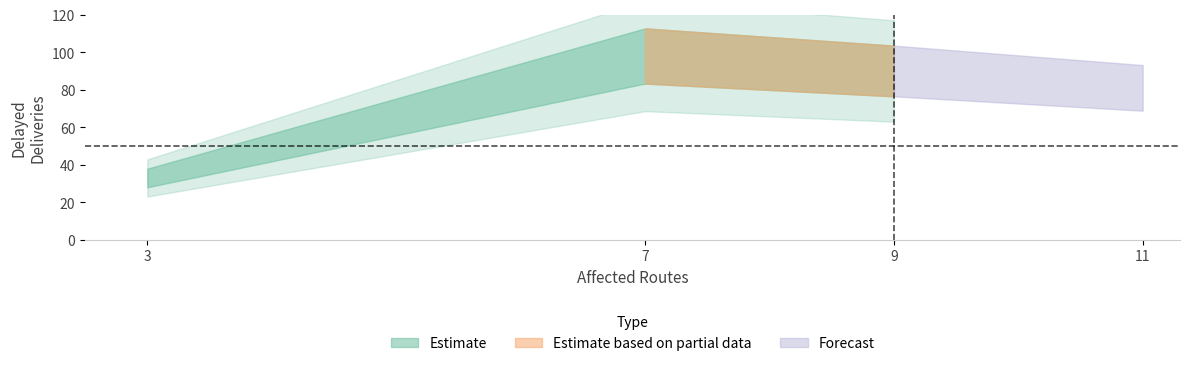

How many values are between 33 and 98?

3